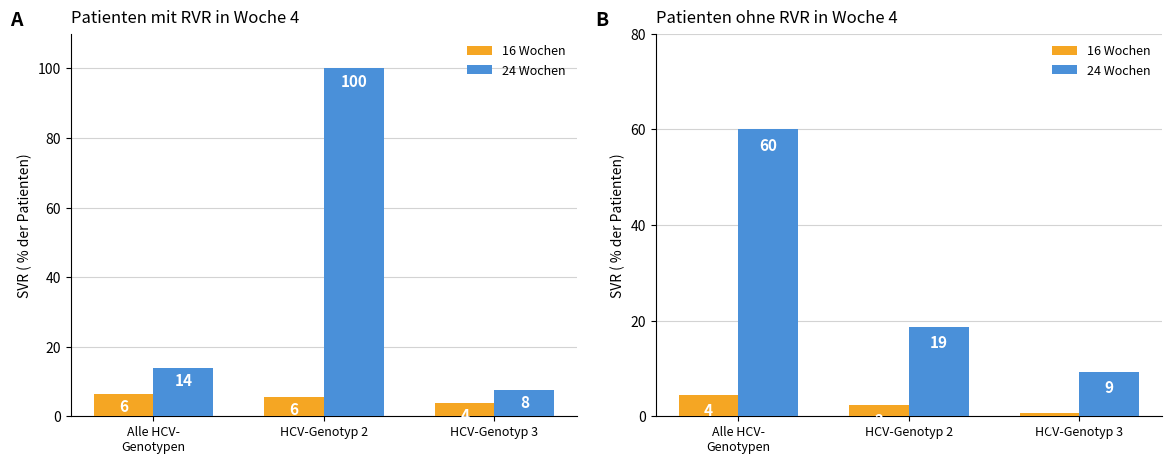

How many 16 Wochen values are between 0 and 4?

2